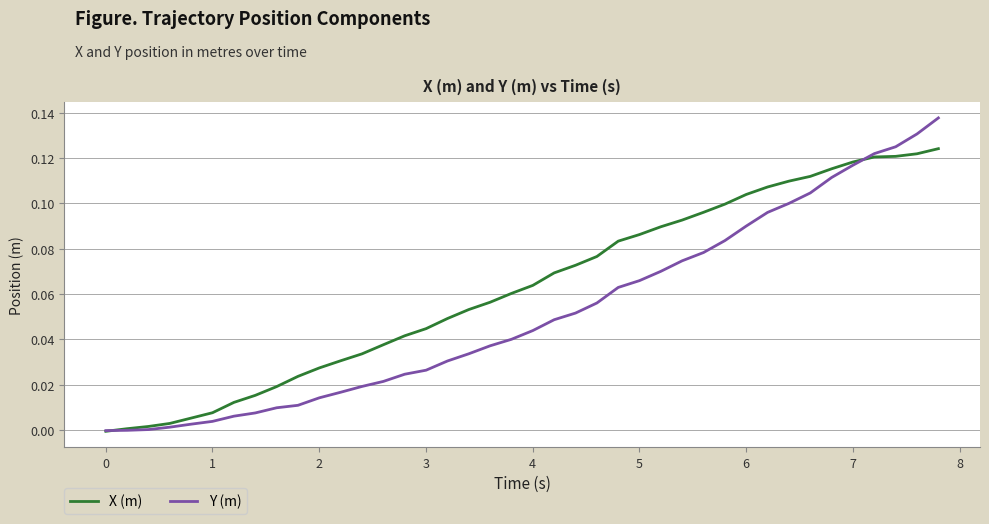

Which series ends up on top after the final intersection of Y (m) and X (m)?

Y (m)